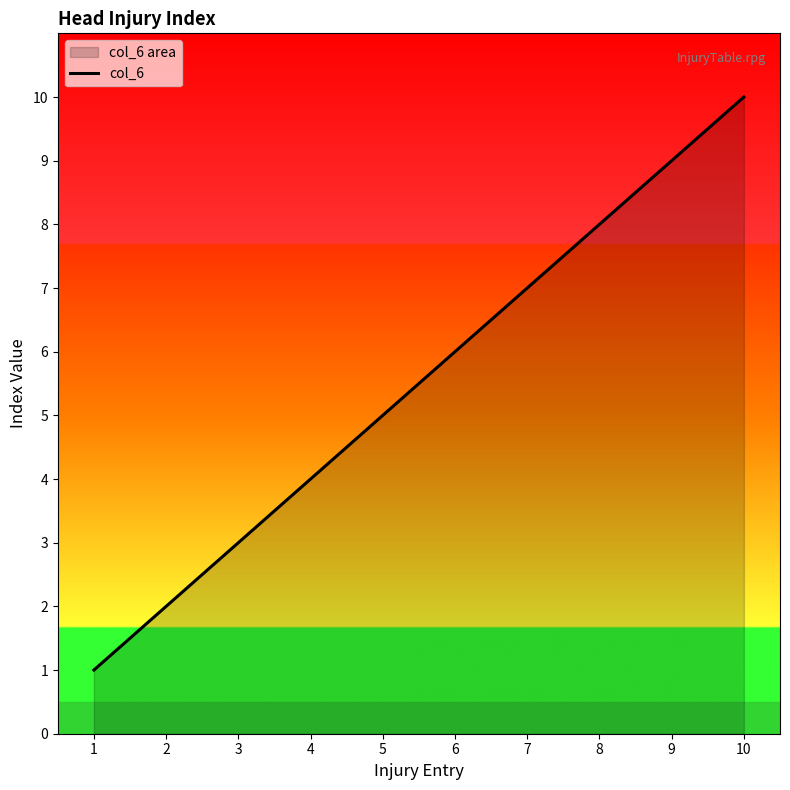

True or false: the data shows 8 at 5.

False